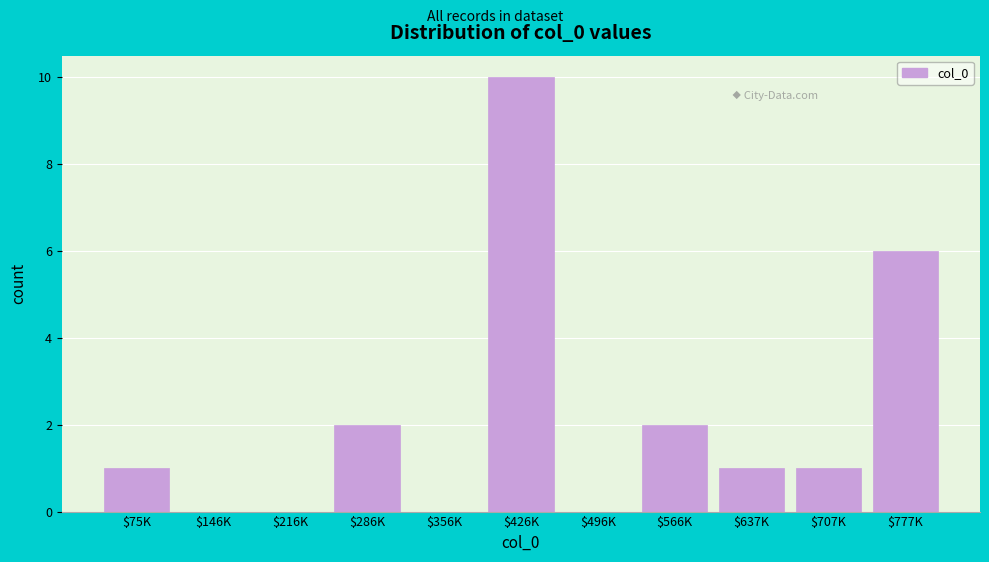

Where is the data nearest to the value 5?

$777K